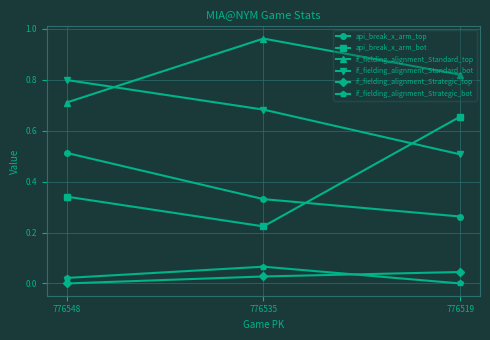

The value of api_break_x_arm_top at 776548 is 0.5. True or false?

True